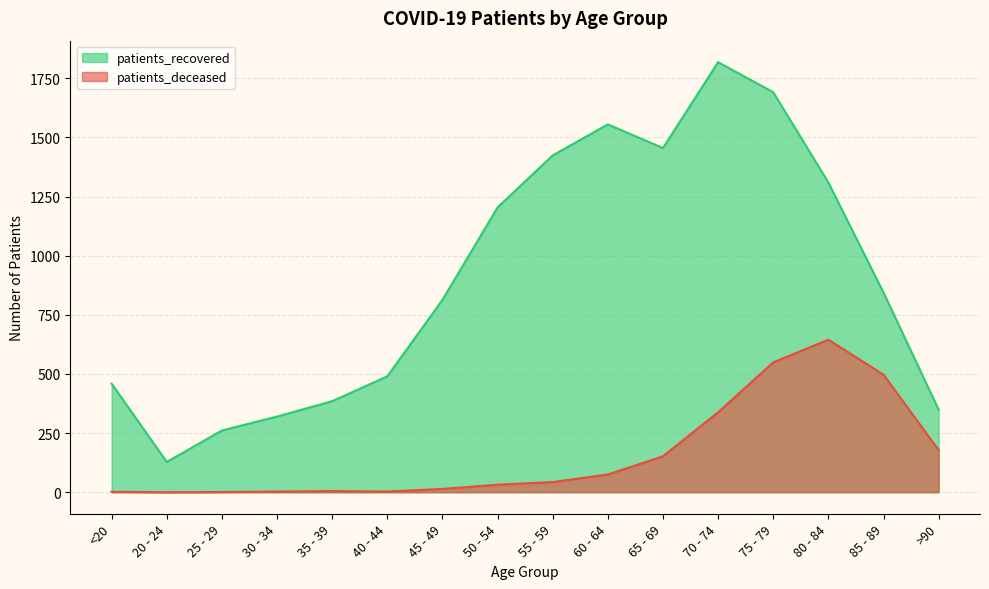

How many interior local valleys does the patients_recovered series have?

2